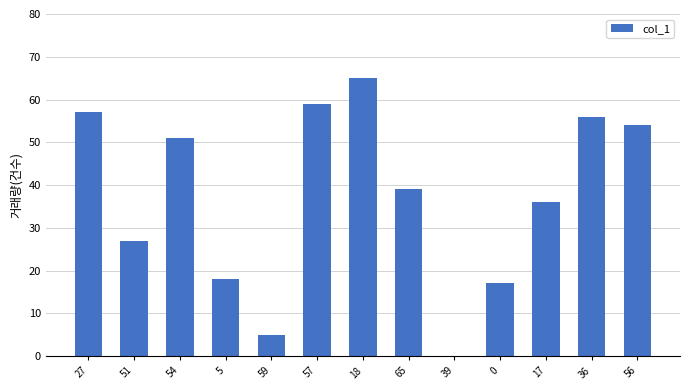

At which label is the value closest to 32?

17